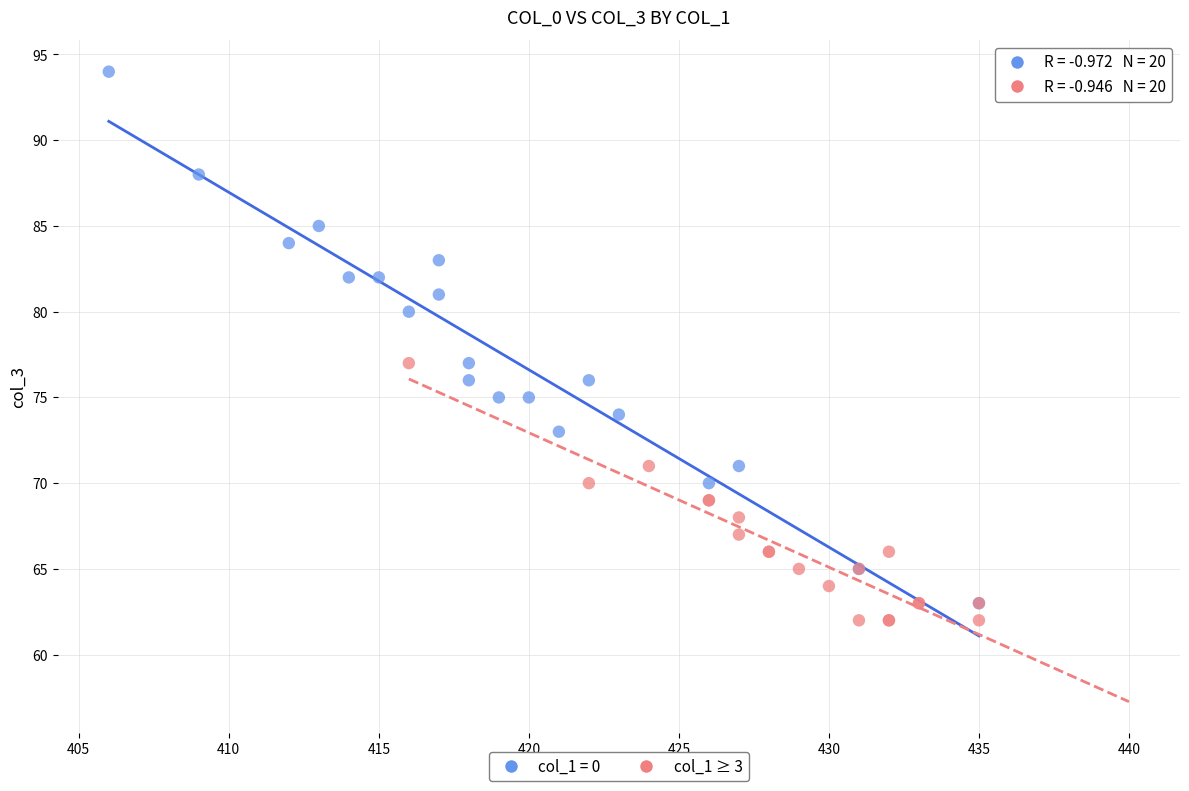

Which series contains the highest Y value?

col_1 = 0